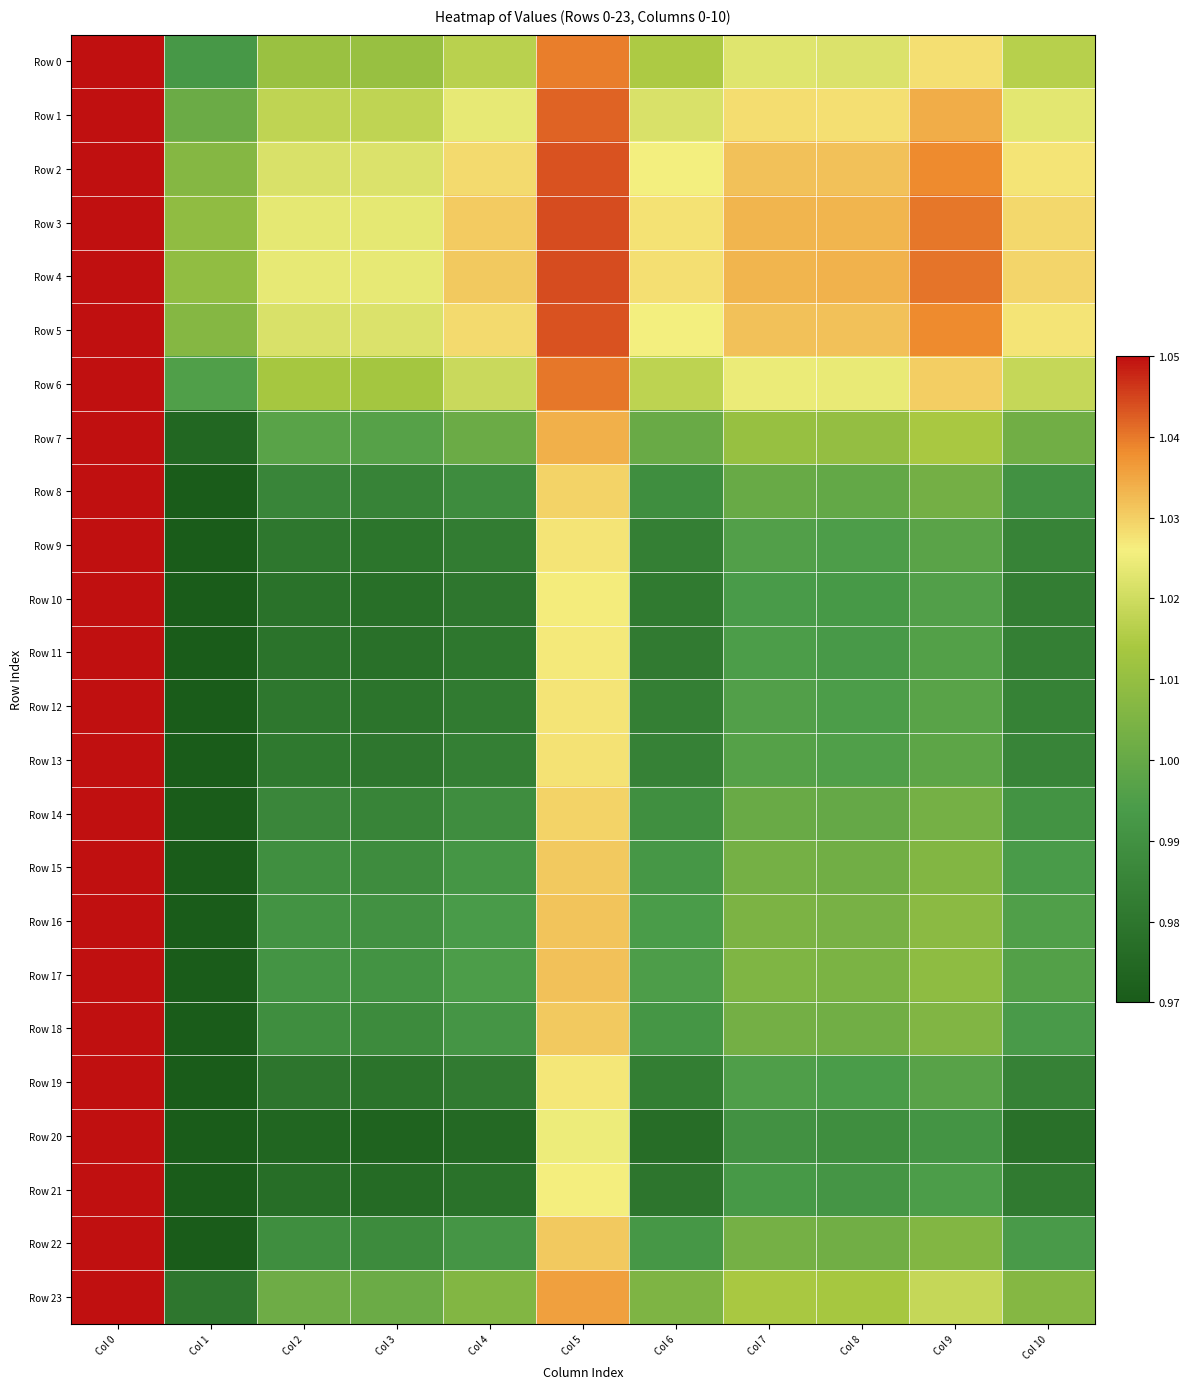

Reading left to right, what are all the values shown in this chart?

Row 0: Col 0=1.1	Col 1=1.0	Col 2=1.0	Col 3=1.0	Col 4=1.0	Col 5=1.0	Col 6=1.0	Col 7=1.0	Col 8=1.0	Col 9=1.0	Col 10=1.0
Row 1: Col 0=1.1	Col 1=1.0	Col 2=1.0	Col 3=1.0	Col 4=1.0	Col 5=1.0	Col 6=1.0	Col 7=1.0	Col 8=1.0	Col 9=1.0	Col 10=1.0
Row 2: Col 0=1.1	Col 1=1.0	Col 2=1.0	Col 3=1.0	Col 4=1.0	Col 5=1.0	Col 6=1.0	Col 7=1.0	Col 8=1.0	Col 9=1.0	Col 10=1.0
Row 3: Col 0=1.1	Col 1=1.0	Col 2=1.0	Col 3=1.0	Col 4=1.0	Col 5=1.0	Col 6=1.0	Col 7=1.0	Col 8=1.0	Col 9=1.0	Col 10=1.0
Row 4: Col 0=1.1	Col 1=1.0	Col 2=1.0	Col 3=1.0	Col 4=1.0	Col 5=1.0	Col 6=1.0	Col 7=1.0	Col 8=1.0	Col 9=1.0	Col 10=1.0
Row 5: Col 0=1.1	Col 1=1.0	Col 2=1.0	Col 3=1.0	Col 4=1.0	Col 5=1.0	Col 6=1.0	Col 7=1.0	Col 8=1.0	Col 9=1.0	Col 10=1.0
Row 6: Col 0=1.1	Col 1=1.0	Col 2=1.0	Col 3=1.0	Col 4=1.0	Col 5=1.0	Col 6=1.0	Col 7=1.0	Col 8=1.0	Col 9=1.0	Col 10=1.0
Row 7: Col 0=1.1	Col 1=1.0	Col 2=1.0	Col 3=1.0	Col 4=1.0	Col 5=1.0	Col 6=1.0	Col 7=1.0	Col 8=1.0	Col 9=1.0	Col 10=1.0
Row 8: Col 0=1.1	Col 1=1.0	Col 2=1.0	Col 3=1.0	Col 4=1.0	Col 5=1.0	Col 6=1.0	Col 7=1.0	Col 8=1.0	Col 9=1.0	Col 10=1.0
Row 9: Col 0=1.1	Col 1=1.0	Col 2=1.0	Col 3=1.0	Col 4=1.0	Col 5=1.0	Col 6=1.0	Col 7=1.0	Col 8=1.0	Col 9=1.0	Col 10=1.0
Row 10: Col 0=1.1	Col 1=0.9	Col 2=1.0	Col 3=1.0	Col 4=1.0	Col 5=1.0	Col 6=1.0	Col 7=1.0	Col 8=1.0	Col 9=1.0	Col 10=1.0
Row 11: Col 0=1.1	Col 1=0.9	Col 2=1.0	Col 3=1.0	Col 4=1.0	Col 5=1.0	Col 6=1.0	Col 7=1.0	Col 8=1.0	Col 9=1.0	Col 10=1.0
Row 12: Col 0=1.1	Col 1=1.0	Col 2=1.0	Col 3=1.0	Col 4=1.0	Col 5=1.0	Col 6=1.0	Col 7=1.0	Col 8=1.0	Col 9=1.0	Col 10=1.0
Row 13: Col 0=1.1	Col 1=1.0	Col 2=1.0	Col 3=1.0	Col 4=1.0	Col 5=1.0	Col 6=1.0	Col 7=1.0	Col 8=1.0	Col 9=1.0	Col 10=1.0
Row 14: Col 0=1.1	Col 1=1.0	Col 2=1.0	Col 3=1.0	Col 4=1.0	Col 5=1.0	Col 6=1.0	Col 7=1.0	Col 8=1.0	Col 9=1.0	Col 10=1.0
Row 15: Col 0=1.1	Col 1=1.0	Col 2=1.0	Col 3=1.0	Col 4=1.0	Col 5=1.0	Col 6=1.0	Col 7=1.0	Col 8=1.0	Col 9=1.0	Col 10=1.0
Row 16: Col 0=1.1	Col 1=1.0	Col 2=1.0	Col 3=1.0	Col 4=1.0	Col 5=1.0	Col 6=1.0	Col 7=1.0	Col 8=1.0	Col 9=1.0	Col 10=1.0
Row 17: Col 0=1.1	Col 1=1.0	Col 2=1.0	Col 3=1.0	Col 4=1.0	Col 5=1.0	Col 6=1.0	Col 7=1.0	Col 8=1.0	Col 9=1.0	Col 10=1.0
Row 18: Col 0=1.1	Col 1=1.0	Col 2=1.0	Col 3=1.0	Col 4=1.0	Col 5=1.0	Col 6=1.0	Col 7=1.0	Col 8=1.0	Col 9=1.0	Col 10=1.0
Row 19: Col 0=1.1	Col 1=1.0	Col 2=1.0	Col 3=1.0	Col 4=1.0	Col 5=1.0	Col 6=1.0	Col 7=1.0	Col 8=1.0	Col 9=1.0	Col 10=1.0
Row 20: Col 0=1.1	Col 1=0.9	Col 2=1.0	Col 3=1.0	Col 4=1.0	Col 5=1.0	Col 6=1.0	Col 7=1.0	Col 8=1.0	Col 9=1.0	Col 10=1.0
Row 21: Col 0=1.1	Col 1=0.9	Col 2=1.0	Col 3=1.0	Col 4=1.0	Col 5=1.0	Col 6=1.0	Col 7=1.0	Col 8=1.0	Col 9=1.0	Col 10=1.0
Row 22: Col 0=1.1	Col 1=1.0	Col 2=1.0	Col 3=1.0	Col 4=1.0	Col 5=1.0	Col 6=1.0	Col 7=1.0	Col 8=1.0	Col 9=1.0	Col 10=1.0
Row 23: Col 0=1.1	Col 1=1.0	Col 2=1.0	Col 3=1.0	Col 4=1.0	Col 5=1.0	Col 6=1.0	Col 7=1.0	Col 8=1.0	Col 9=1.0	Col 10=1.0